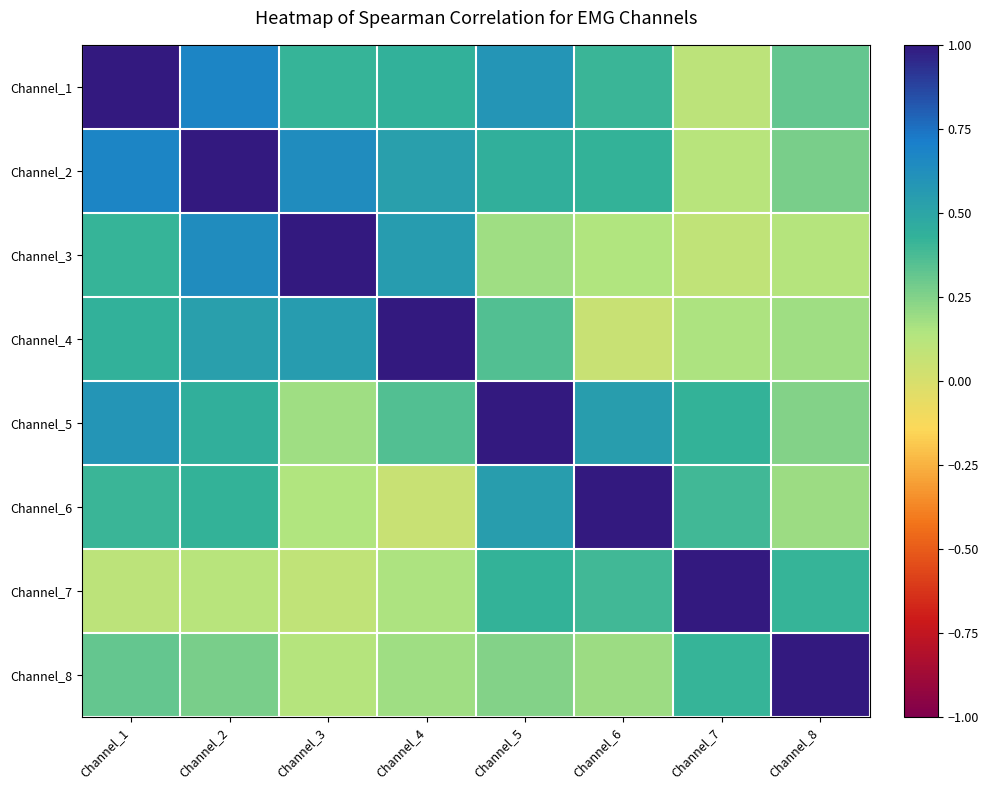

Reading right to left, list all the values displayed in this chart.

Channel_1: Channel_8=0.3	Channel_7=0.1	Channel_6=0.4	Channel_5=0.6	Channel_4=0.4	Channel_3=0.4	Channel_2=0.7	Channel_1=1.0
Channel_2: Channel_8=0.3	Channel_7=0.1	Channel_6=0.4	Channel_5=0.4	Channel_4=0.5	Channel_3=0.6	Channel_2=1.0	Channel_1=0.7
Channel_3: Channel_8=0.1	Channel_7=0.1	Channel_6=0.1	Channel_5=0.2	Channel_4=0.5	Channel_3=1.0	Channel_2=0.6	Channel_1=0.4
Channel_4: Channel_8=0.2	Channel_7=0.2	Channel_6=0.1	Channel_5=0.4	Channel_4=1.0	Channel_3=0.5	Channel_2=0.5	Channel_1=0.4
Channel_5: Channel_8=0.2	Channel_7=0.4	Channel_6=0.5	Channel_5=1.0	Channel_4=0.4	Channel_3=0.2	Channel_2=0.4	Channel_1=0.6
Channel_6: Channel_8=0.2	Channel_7=0.4	Channel_6=1.0	Channel_5=0.5	Channel_4=0.1	Channel_3=0.1	Channel_2=0.4	Channel_1=0.4
Channel_7: Channel_8=0.4	Channel_7=1.0	Channel_6=0.4	Channel_5=0.4	Channel_4=0.2	Channel_3=0.1	Channel_2=0.1	Channel_1=0.1
Channel_8: Channel_8=1.0	Channel_7=0.4	Channel_6=0.2	Channel_5=0.2	Channel_4=0.2	Channel_3=0.1	Channel_2=0.3	Channel_1=0.3